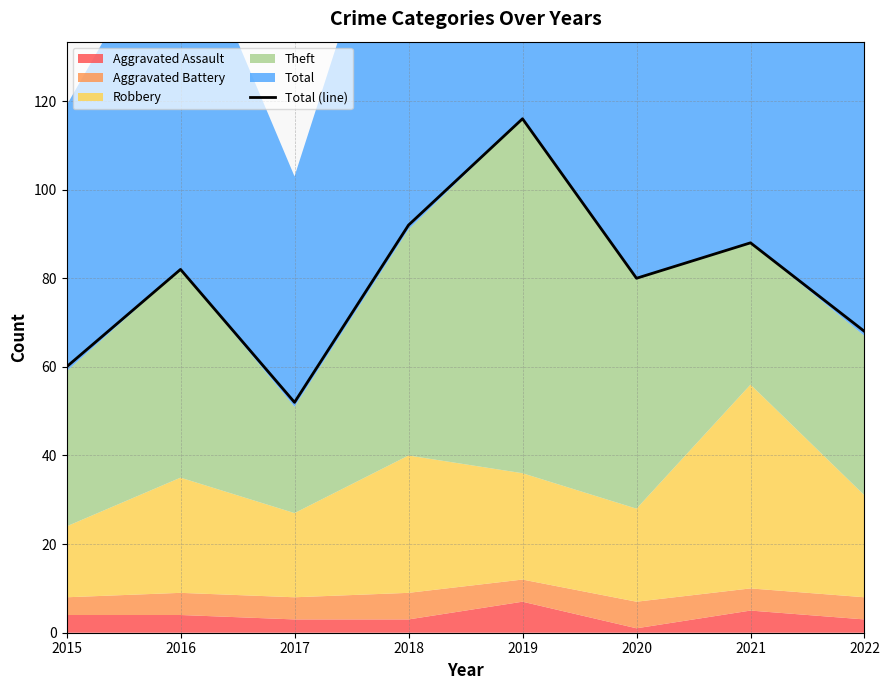

What is the difference between the second highest and second lowest values?

32